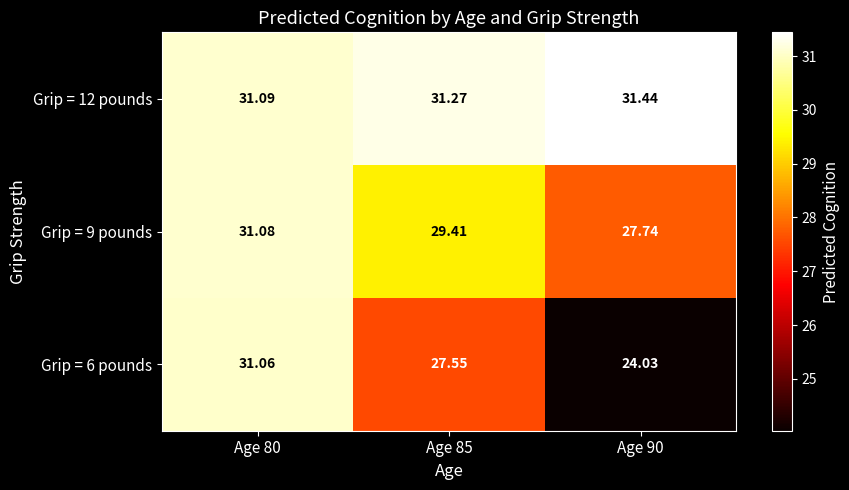

At which category does the chart reach its peak across all series?

Age 90